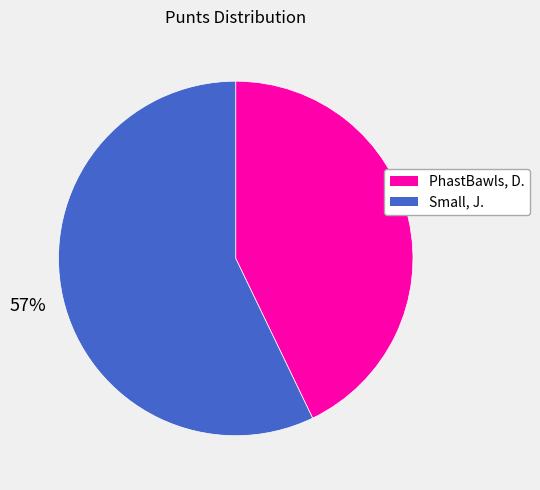

Is it true that Small, J. is 57% of the pie?

True